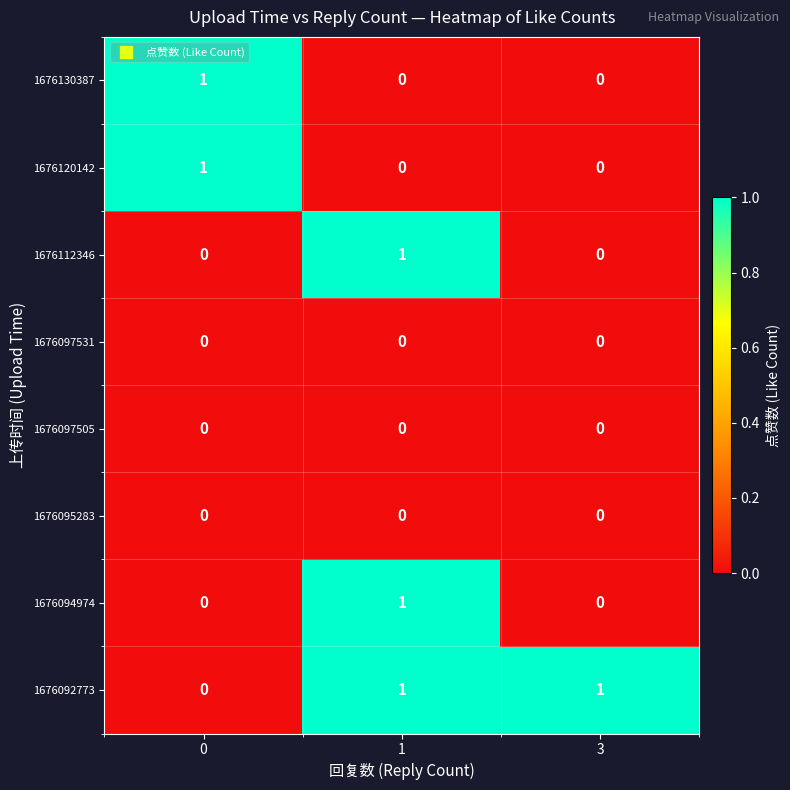

Count the number of data series in this chart.

8